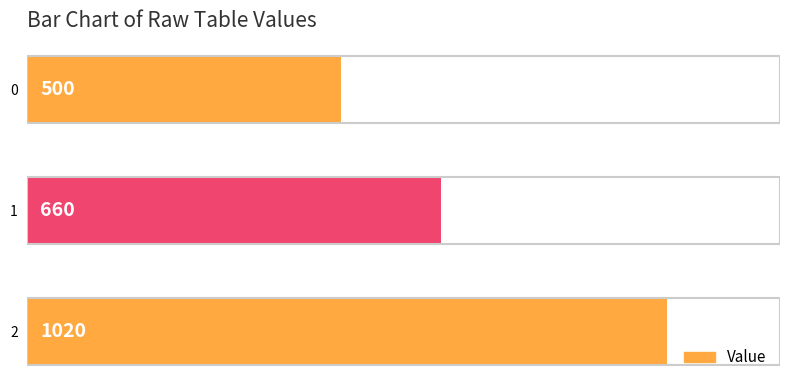

Count the number of categories in the chart.

3